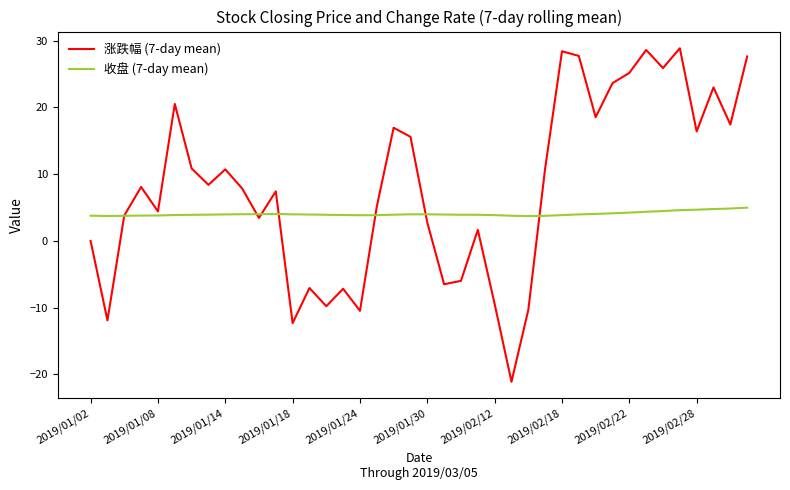

Rank the series by their maximum value, from highest to lowest.

涨跌幅 (7-day mean), 收盘 (7-day mean)